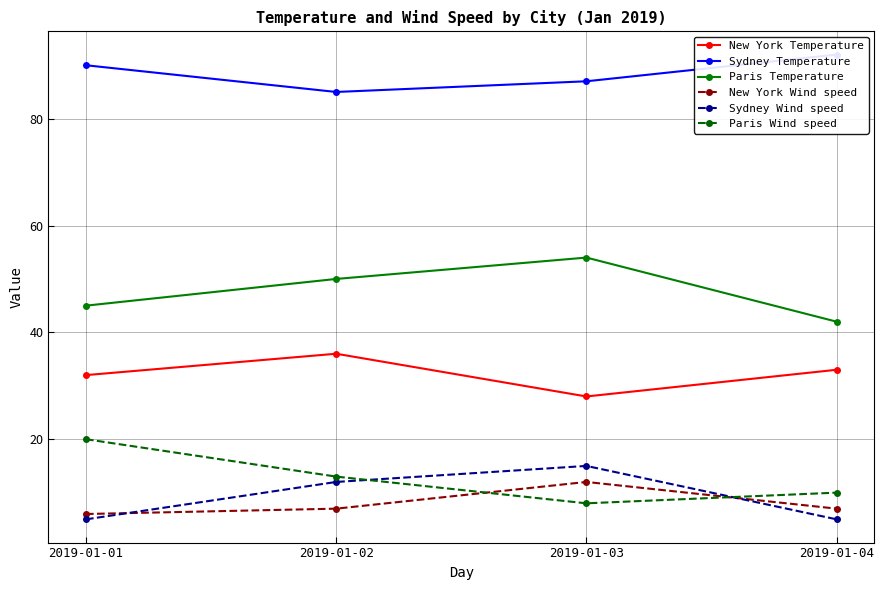

Does the chart have visible grid lines?

Yes